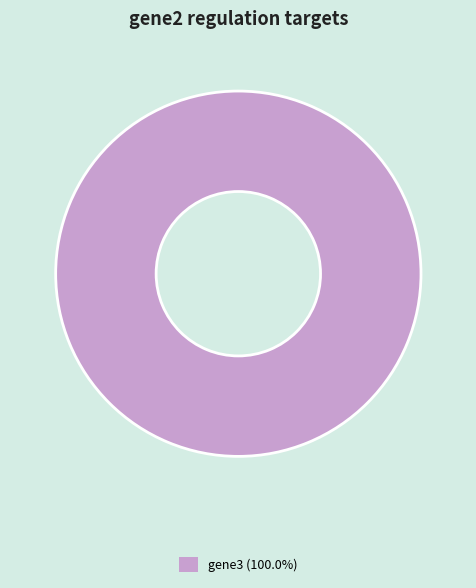

Is there a majority slice in this chart?

Yes